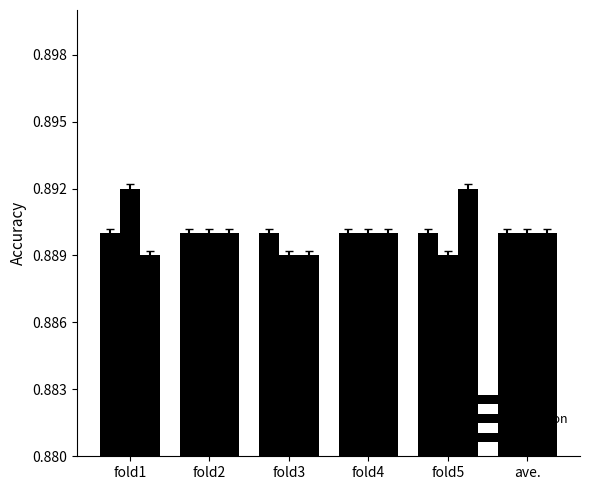

Are the bars horizontal?

No